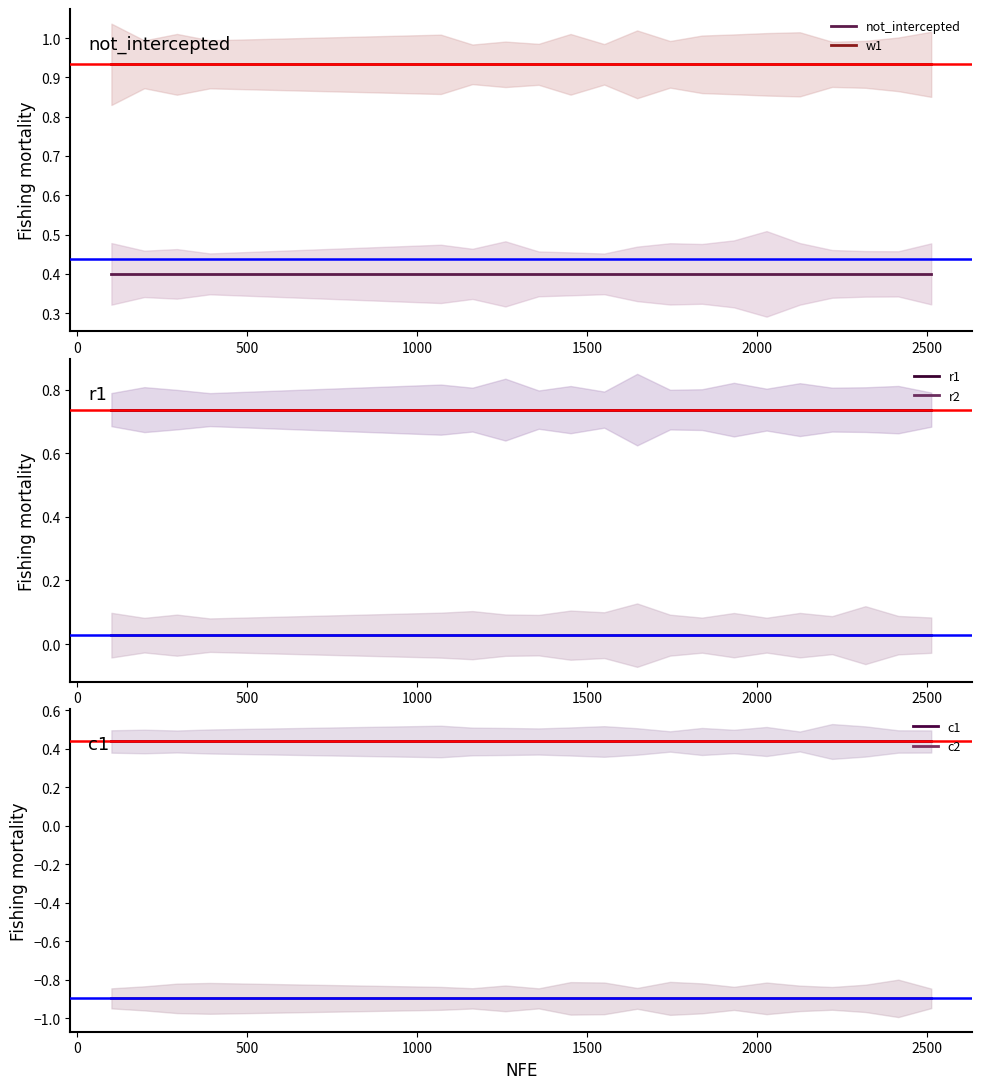

What is the value of the c1 point at the 11th from the left?

0.4